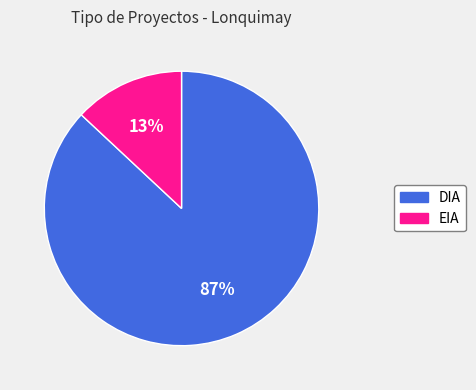

How many slices are in this pie chart?

2